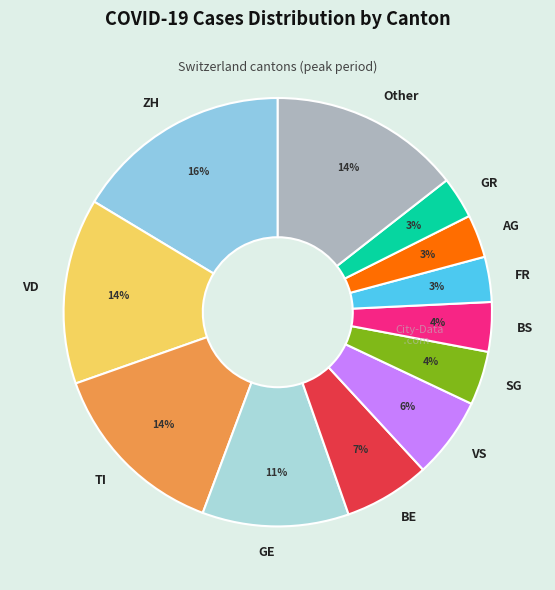

To the nearest percent, what is the difference between the largest and smallest slice percentages?

13%